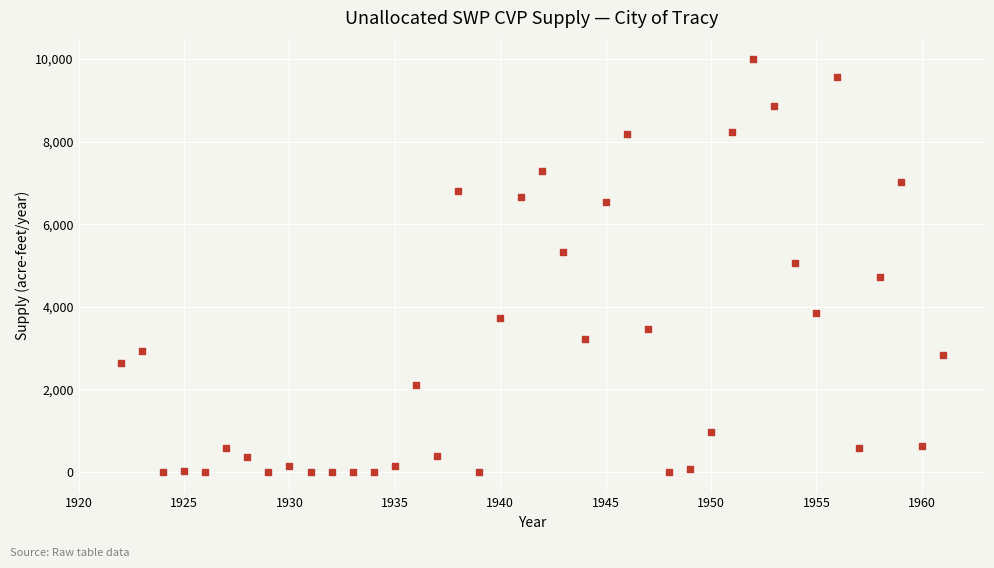

What is the range of Y values (max minus min)?

10010.0